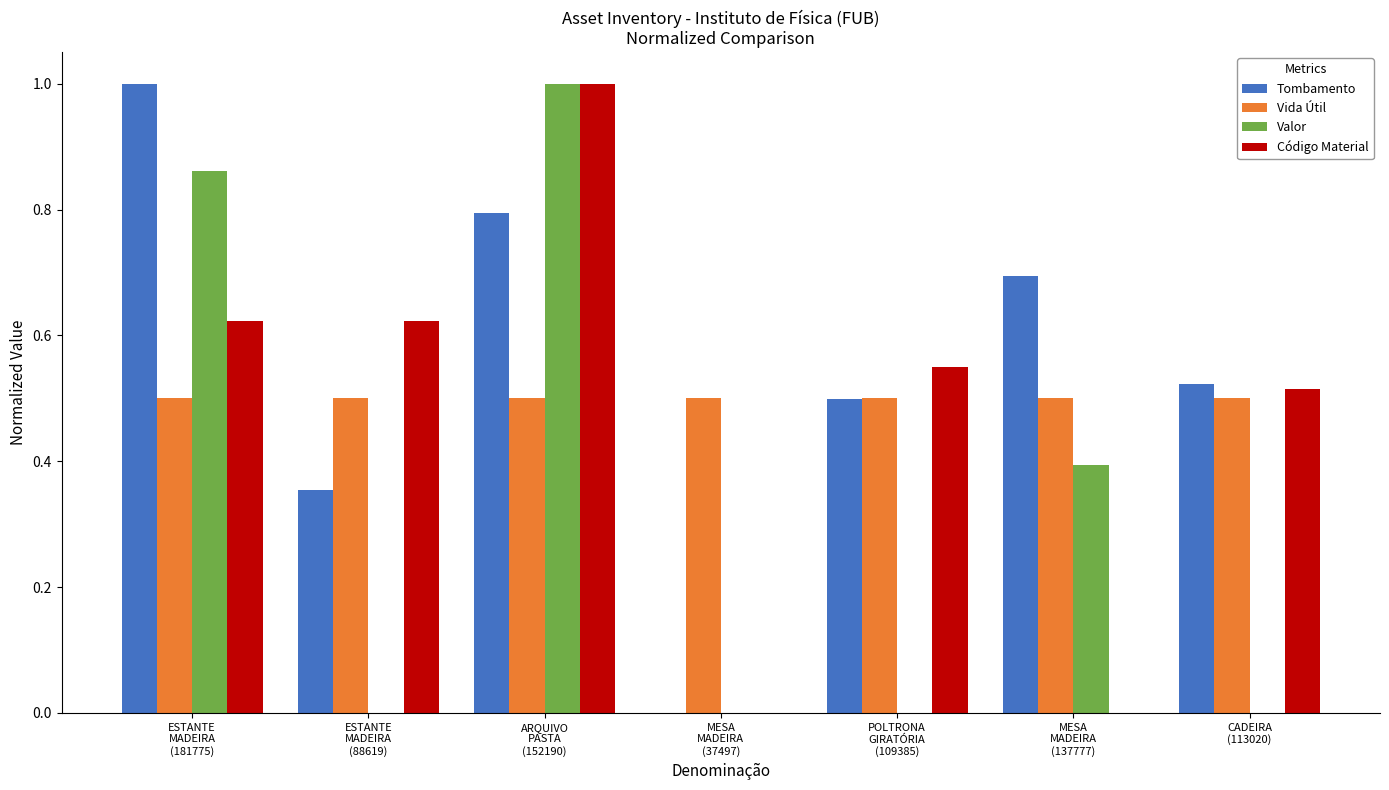

Which series has the largest total across all categories?

Tombamento